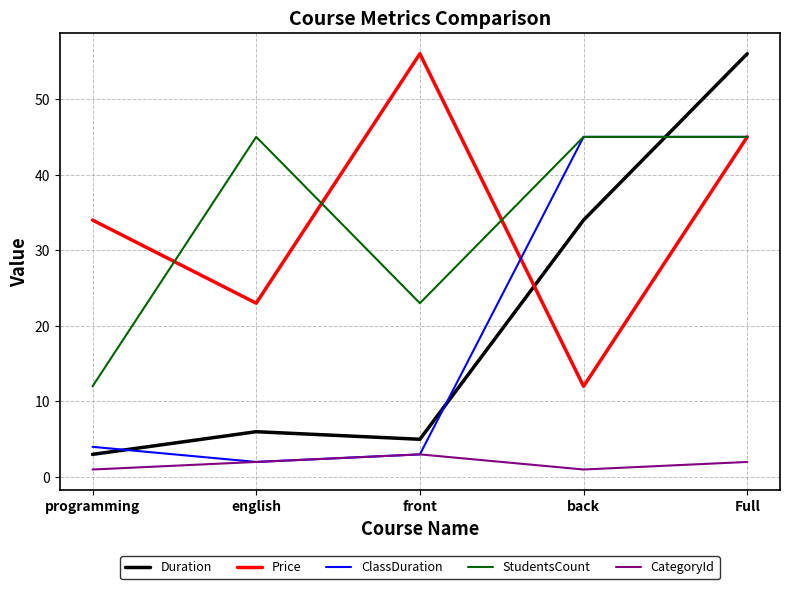

Which series changed the most between programming and english?

StudentsCount